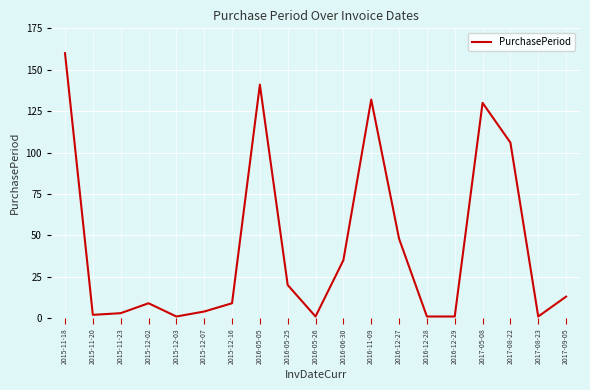

What is the greatest value displayed?

160